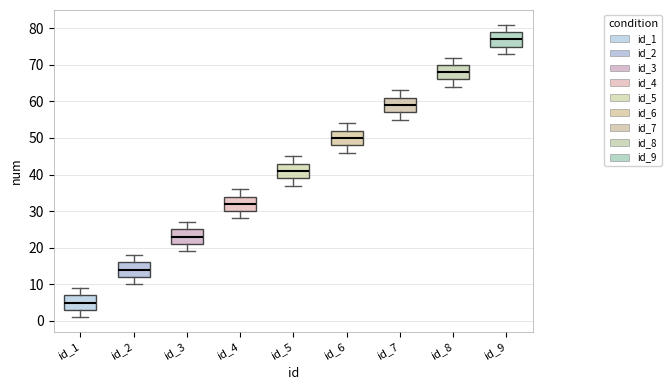

Reading left to right, read every box against the y-axis: the position of its median line, the range the box covers, and the ends of its whiskers. The values are not printed on the chart, so give them approximately, as read against the axis.

id_1: median 5, box 3 to 7, whiskers 1 to 9
id_2: median 14, box 12 to 16, whiskers 10 to 18
id_3: median 23, box 21 to 25, whiskers 19 to 27
id_4: median 32, box 30 to 34, whiskers 28 to 36
id_5: median 41, box 39 to 43, whiskers 37 to 45
id_6: median 50, box 48 to 52, whiskers 46 to 54
id_7: median 59, box 57 to 61, whiskers 55 to 63
id_8: median 68, box 66 to 70, whiskers 64 to 72
id_9: median 77, box 75 to 79, whiskers 73 to 81